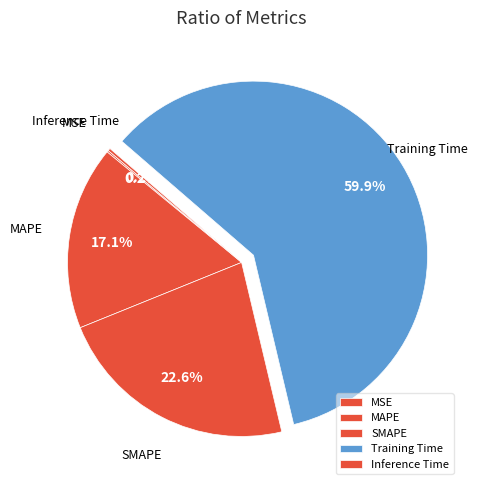

Which slice is the largest?

Training Time